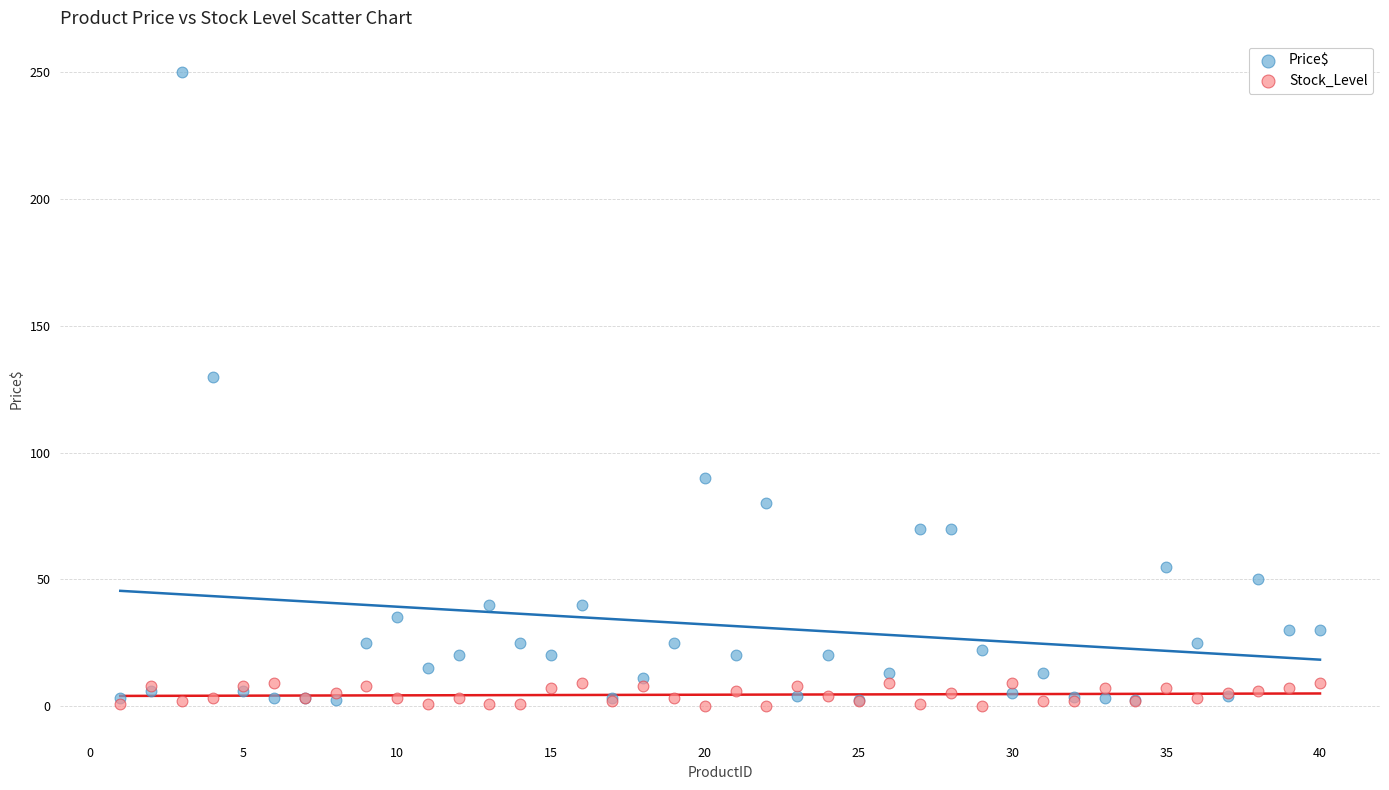

Which series contains the highest Y value?

Price$